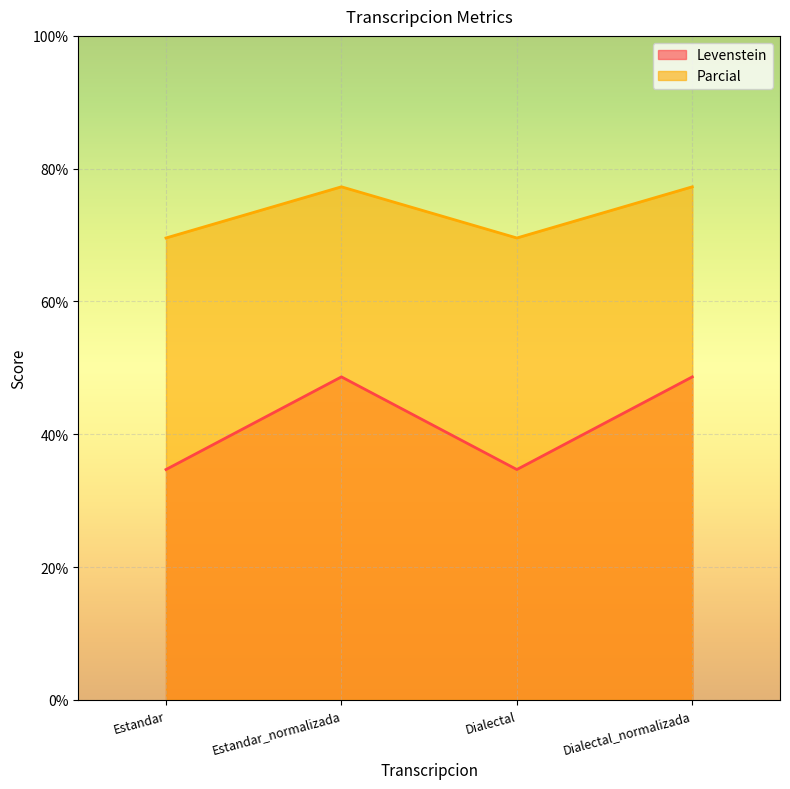

Reading left to right, extract all data points from this chart.

Levenstein: Estandar=34.7	Estandar_normalizada=48.6	Dialectal=34.7	Dialectal_normalizada=48.6
Parcial: Estandar=69.6	Estandar_normalizada=77.3	Dialectal=69.6	Dialectal_normalizada=77.3